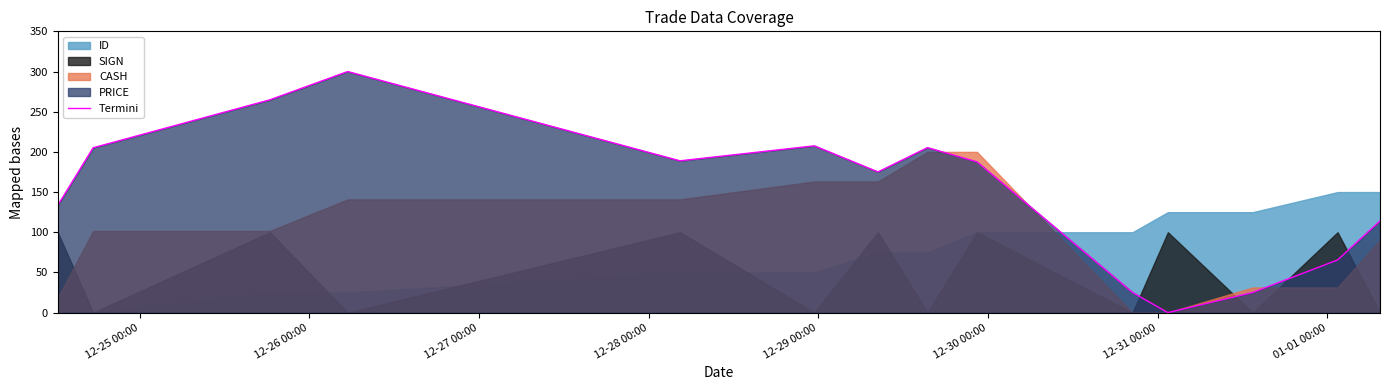

Reading left to right, transcribe all the data shown in this chart.

133.5	205.1	264.8	300.0	188.9	207.5	175.1	205.4	187.6	25.1	0.0	25.1	65.5	114.0